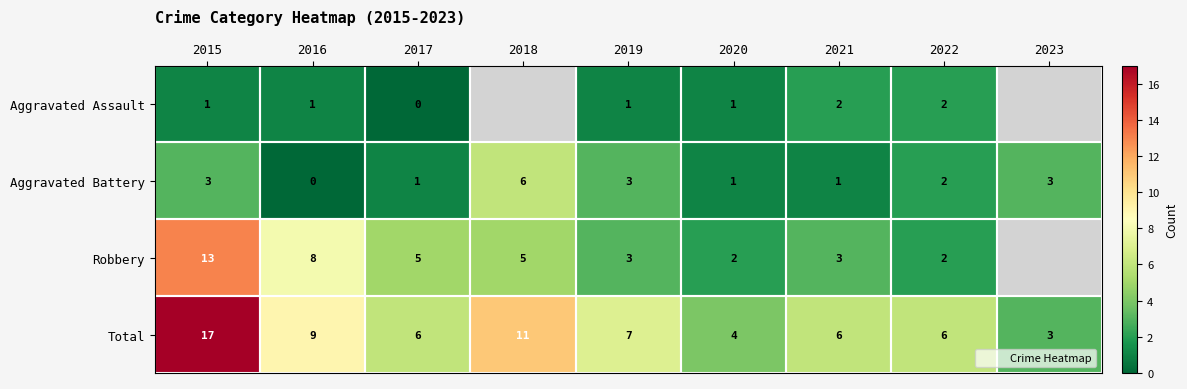

Rank the series at 2023 from lowest to highest value.

Aggravated Assault, Aggravated Battery, Robbery, Total